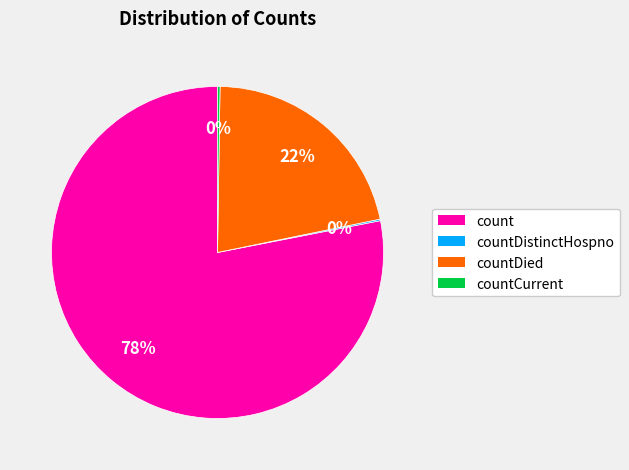

The countDied slice represents 10% of the pie. True or false?

False